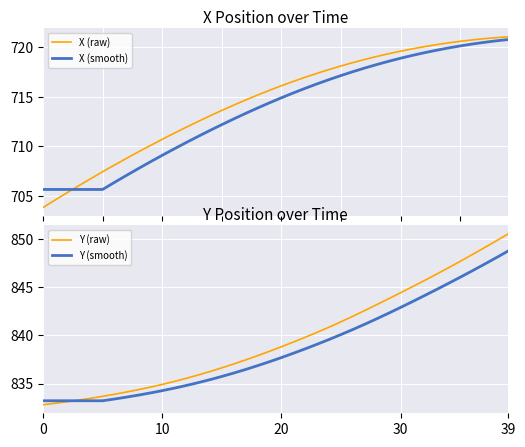

Count the number of data series in this chart.

4